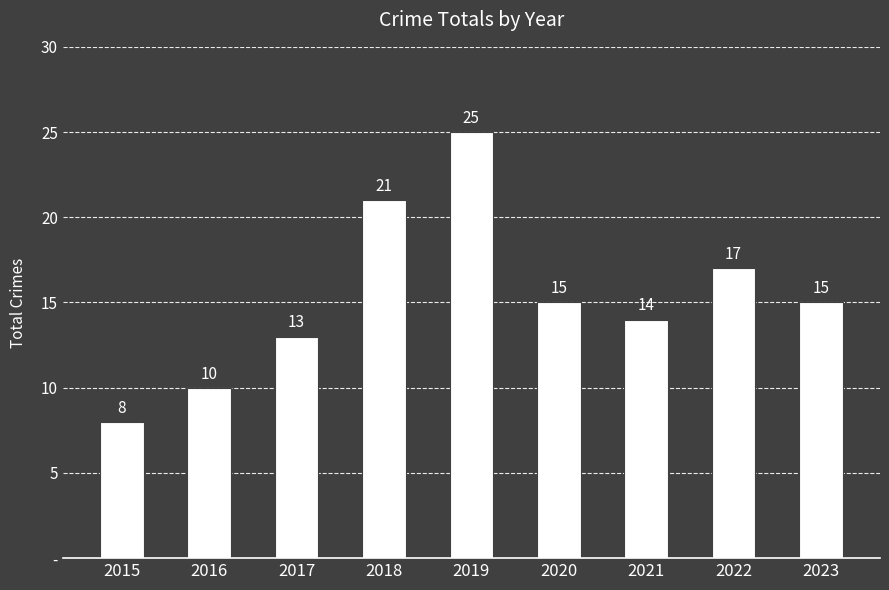

List the labels in order of value, largest first.

2019, 2018, 2022, 2020, 2023, 2021, 2017, 2016, 2015